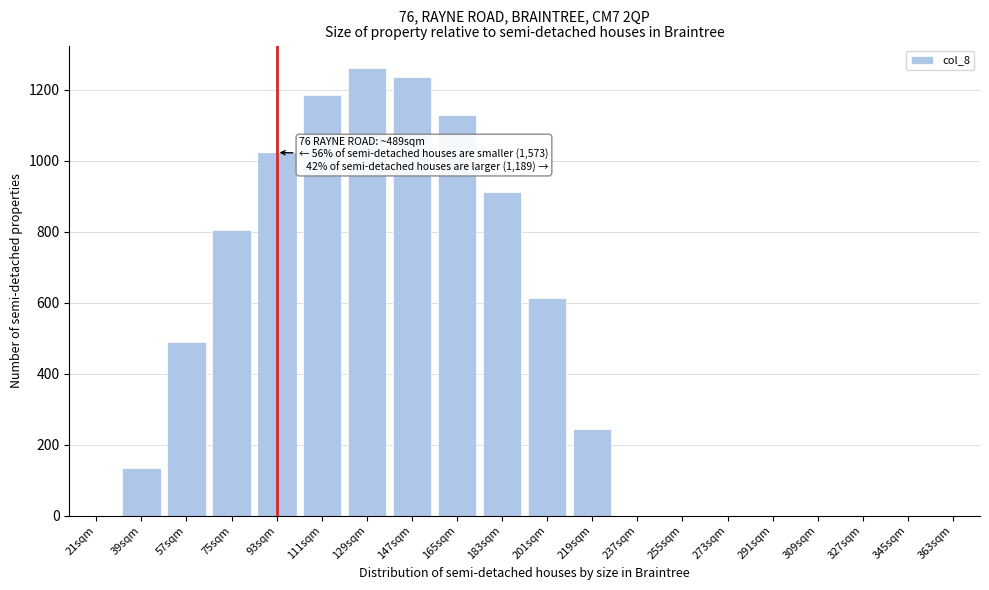

Reading right to left, what are all the values shown in this chart?

363sqm=0.0	345sqm=0.0	327sqm=0.0	309sqm=0.0	291sqm=0.0	273sqm=0.0	255sqm=0.0	237sqm=0.0	219sqm=243.5	201sqm=613.0	183sqm=911.8	165sqm=1128.6	147sqm=1237.4	129sqm=1261.6	111sqm=1185.2	93sqm=1023.2	75sqm=804.0	57sqm=489.3	39sqm=134.3	21sqm=0.0